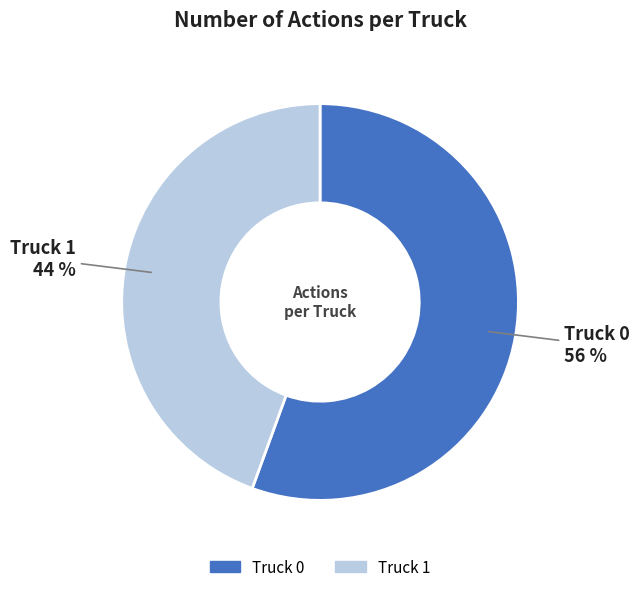

Is it true that Truck 0 is 56% of the pie?

True